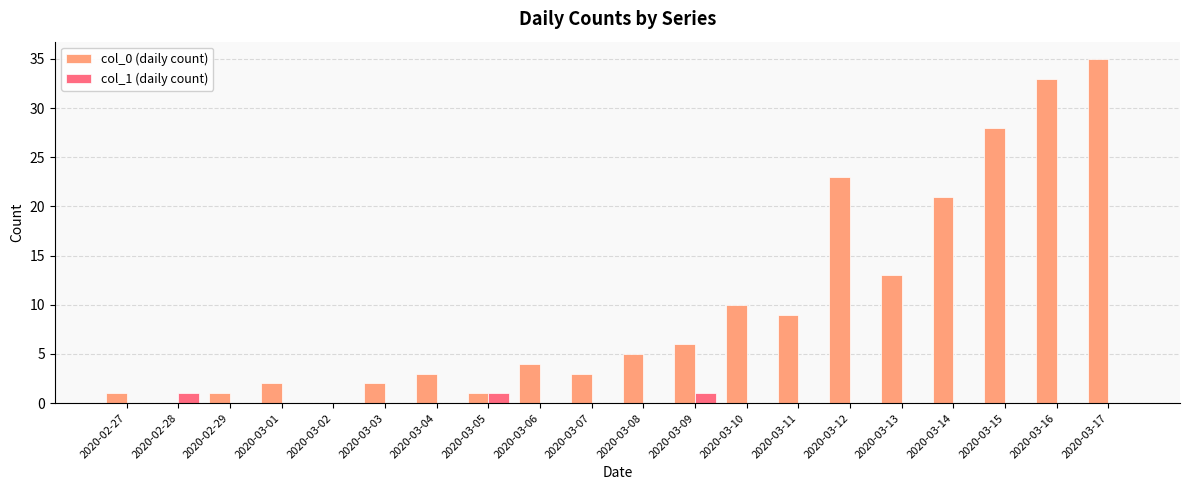

What is the sum of all col_1 (daily count) values?

3